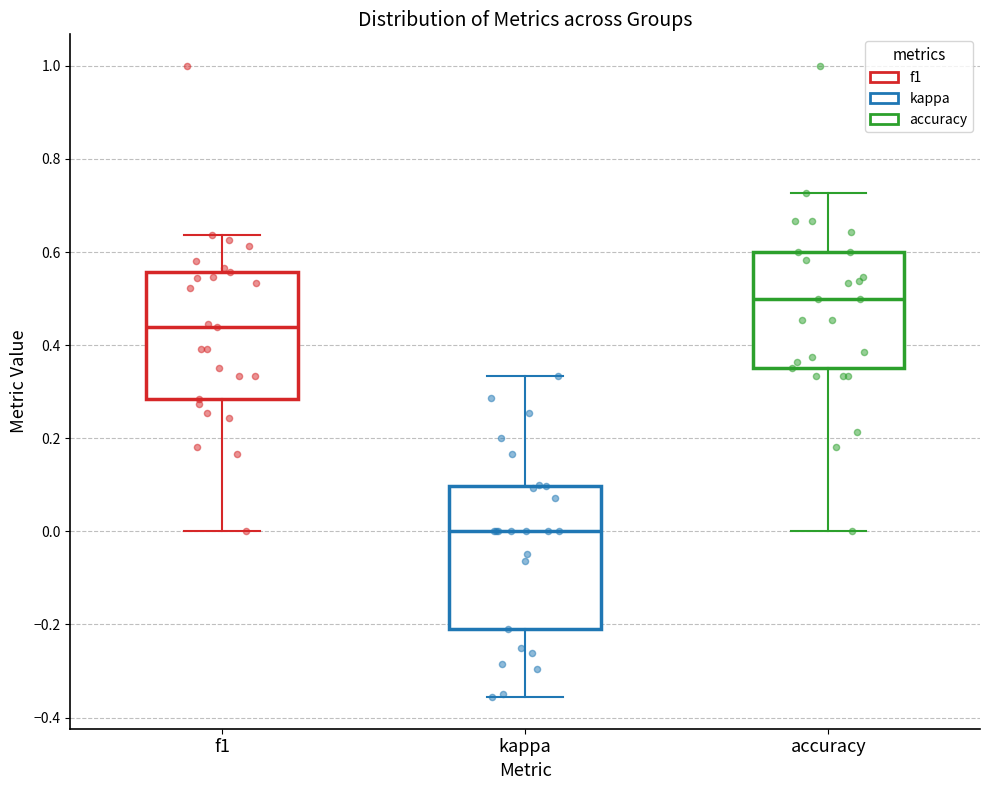

Where is the upper edge of the box for accuracy on the y-axis? The values are not printed on the chart, so give them approximately, as read against the axis.

0.60